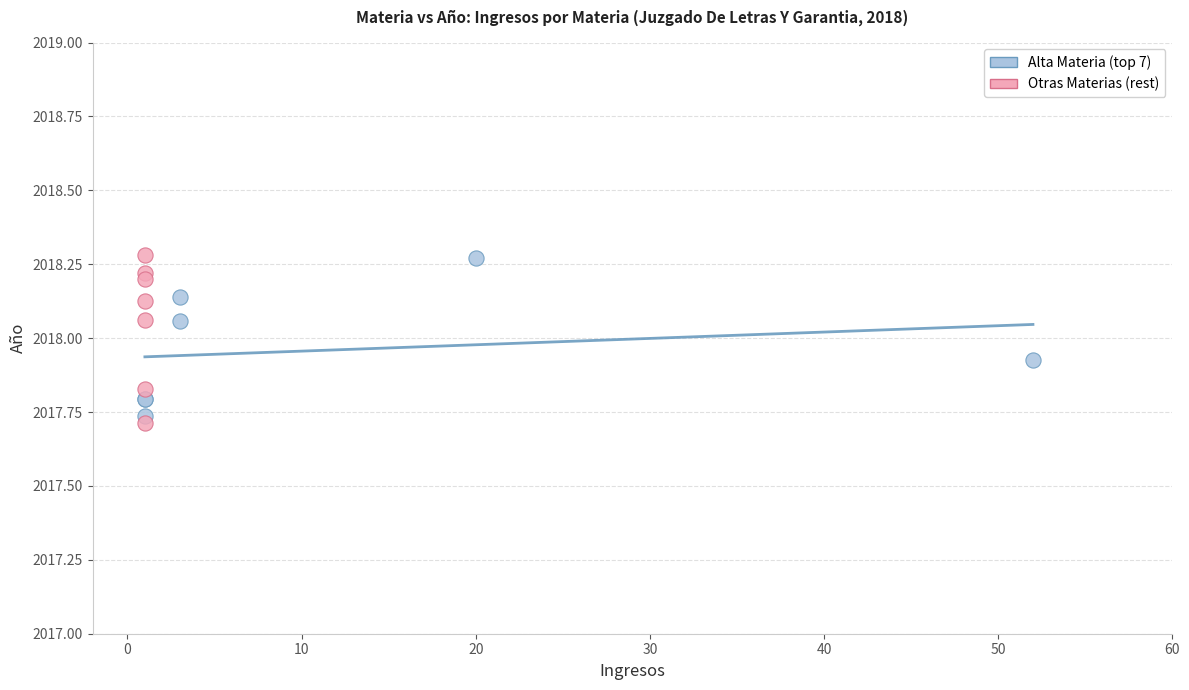

Which series contains the lowest Y value?

Otras Materias (rest)